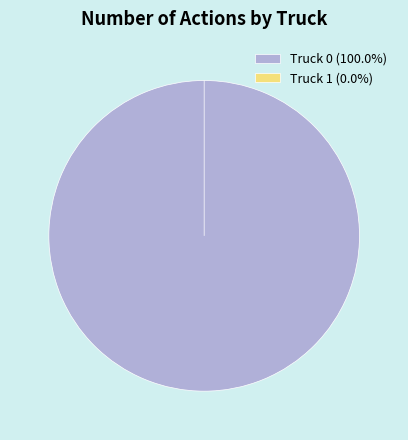

Do Truck 0 and Truck 1 together represent more than half of the pie?

Yes